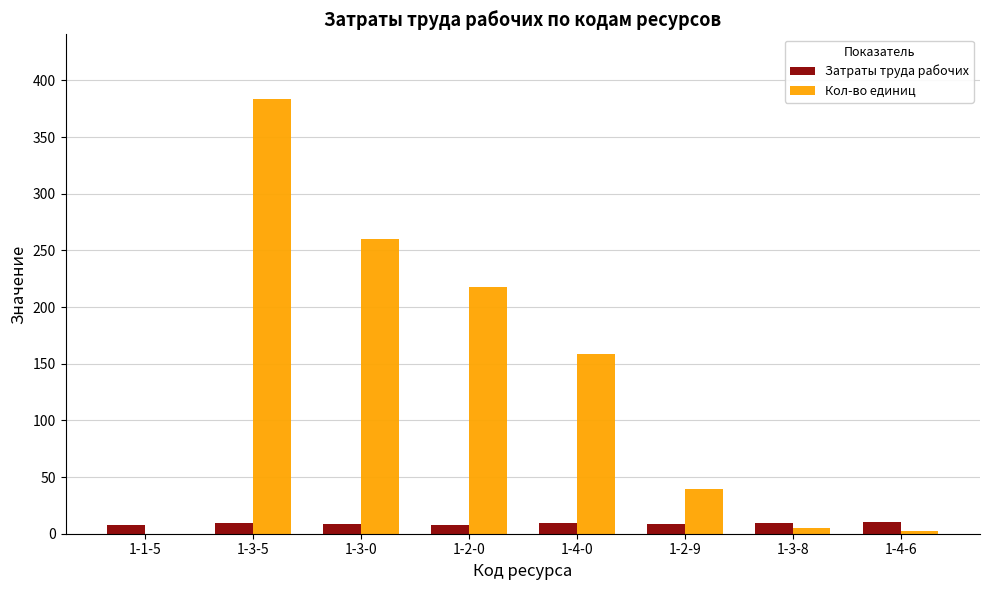

Which series has the largest total across all categories?

Кол-во единиц